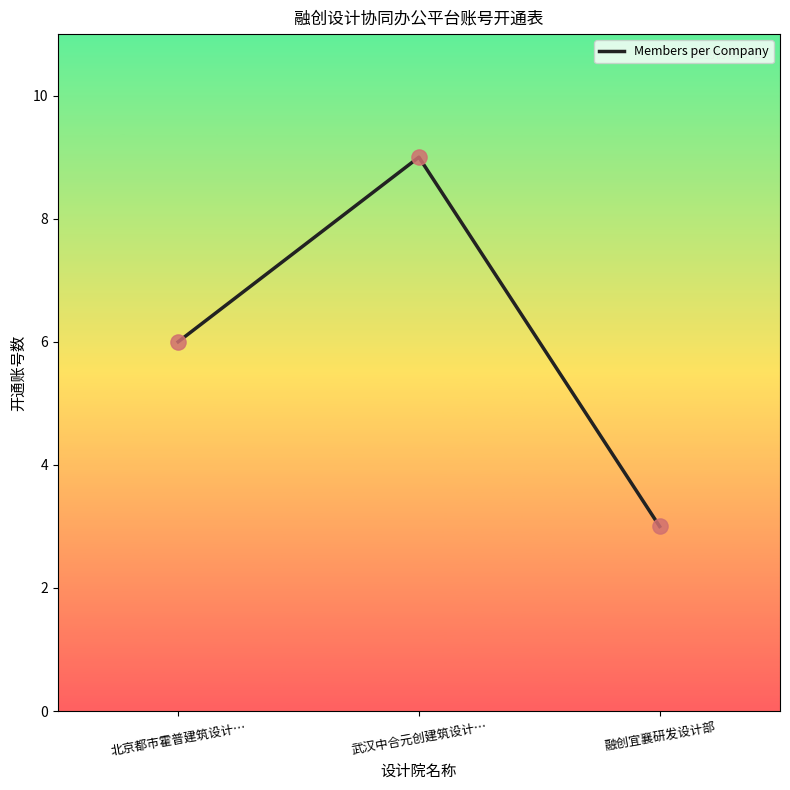

What is the ratio of the value at 武汉中合元创建筑设计… to the value at 北京都市霍普建筑设计…?

1.5